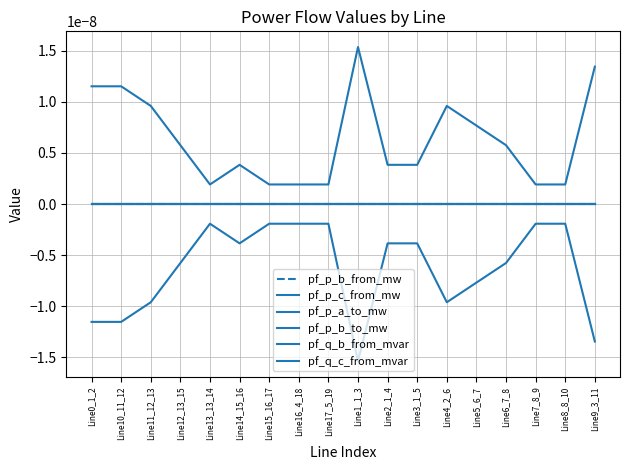

Does the chart have visible grid lines?

Yes